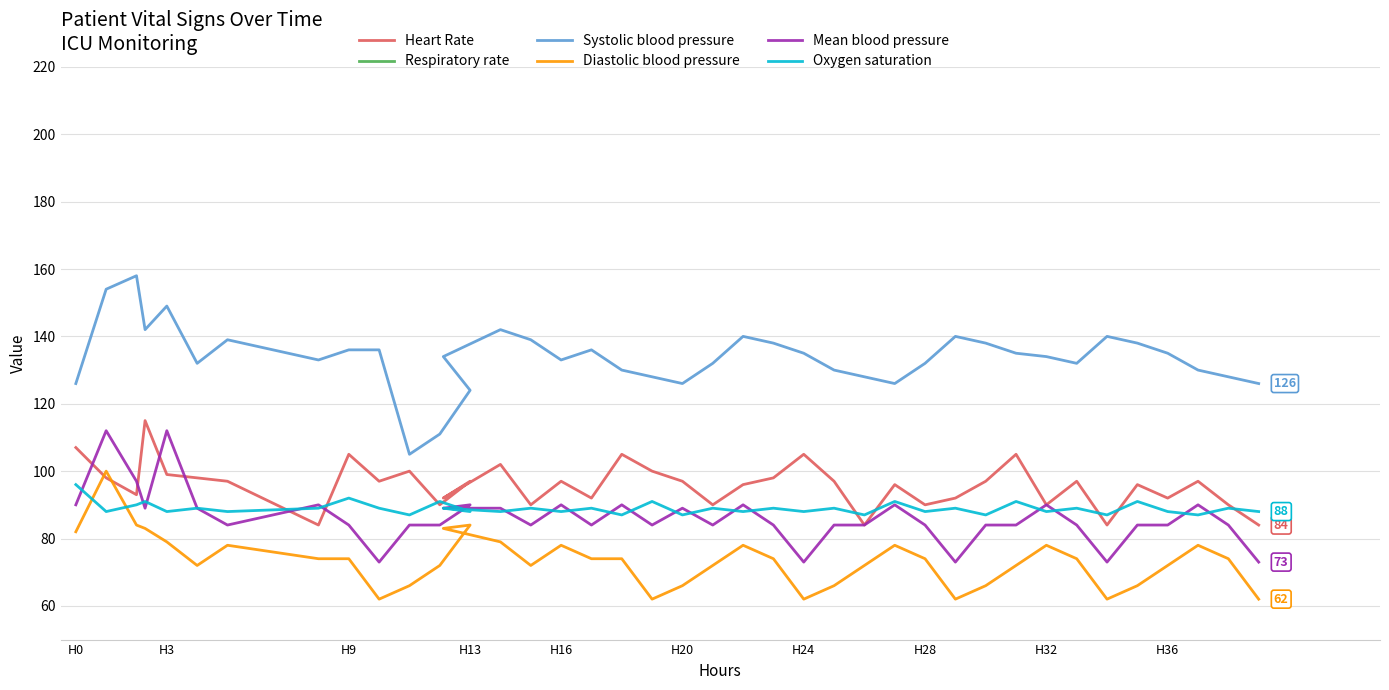

True or false: Oxygen saturation and Systolic blood pressure cross at least once.

False